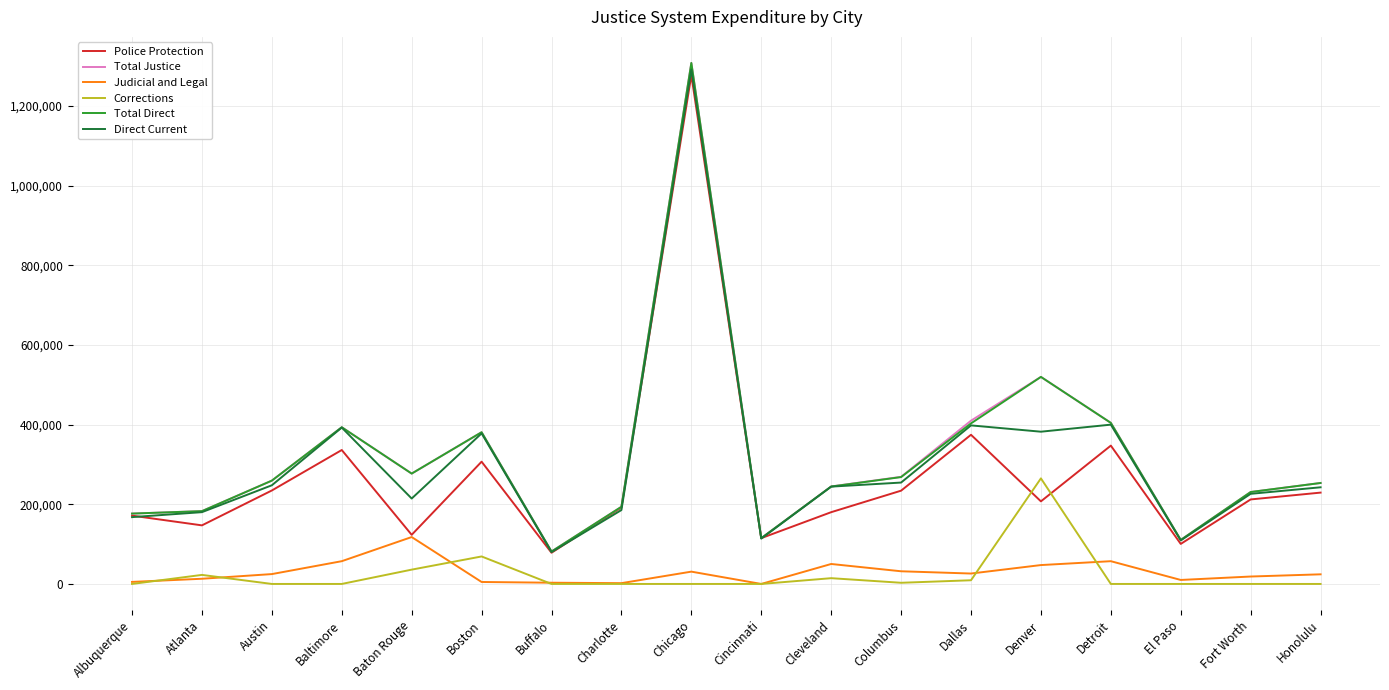

What position from the right is Baltimore?

15